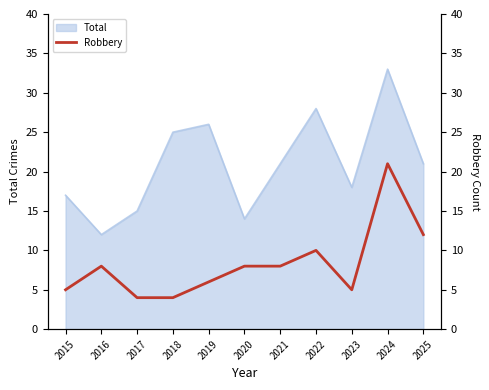

Rank the categories by value from lowest to highest.

2017, 2018, 2015, 2023, 2019, 2016, 2020, 2021, 2022, 2025, 2024